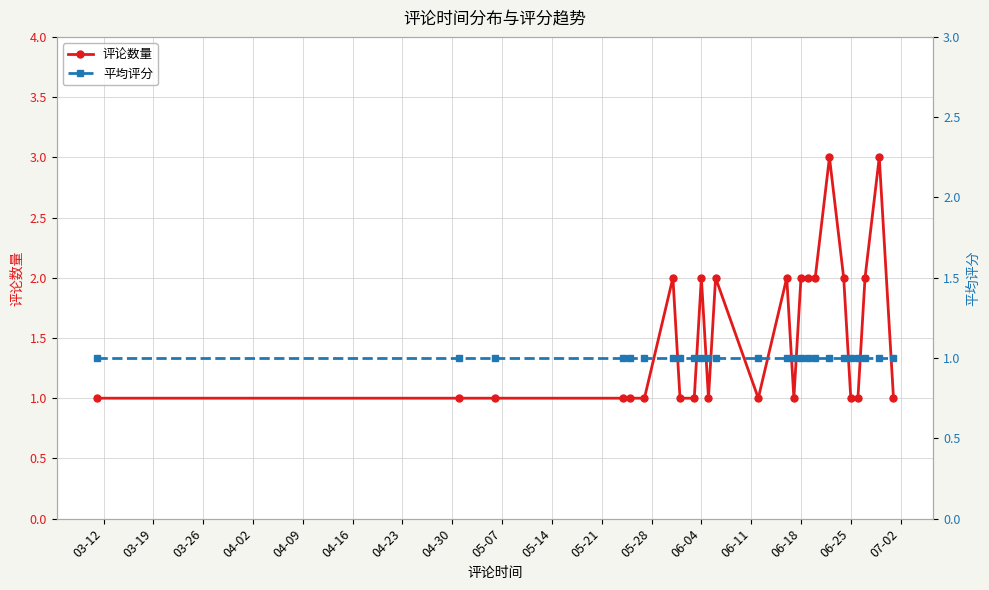

Is it true that 评论数量 equals 2 at 06-04?

True